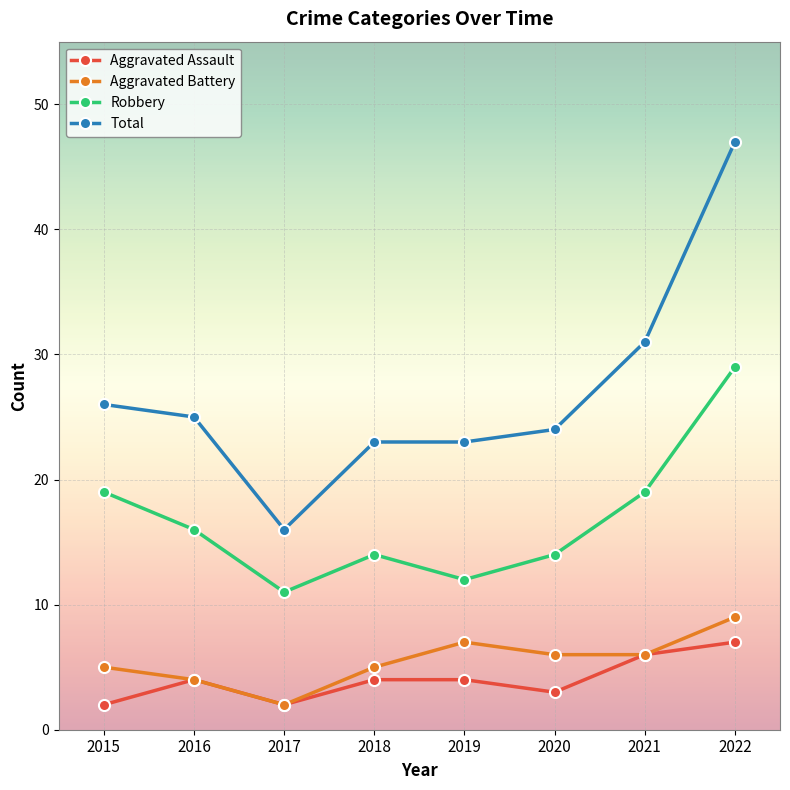

Reading left to right, transcribe all the data shown in this chart.

Aggravated Assault: 2015=2	2016=4	2017=2	2018=4	2019=4	2020=3	2021=6	2022=7
Aggravated Battery: 2015=5	2016=4	2017=2	2018=5	2019=7	2020=6	2021=6	2022=9
Robbery: 2015=19	2016=16	2017=11	2018=14	2019=12	2020=14	2021=19	2022=29
Total: 2015=26	2016=25	2017=16	2018=23	2019=23	2020=24	2021=31	2022=47